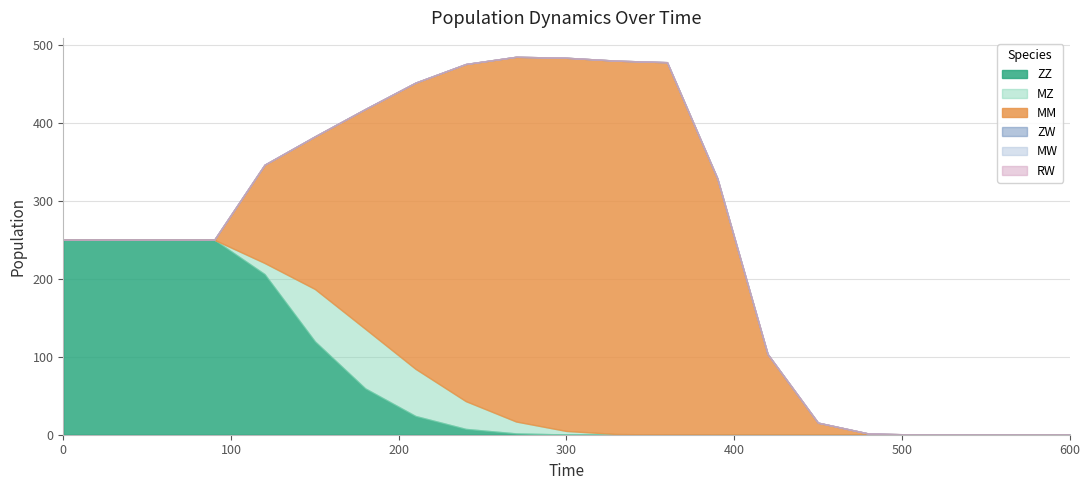

True or false: MM and MZ cross at least once.

False